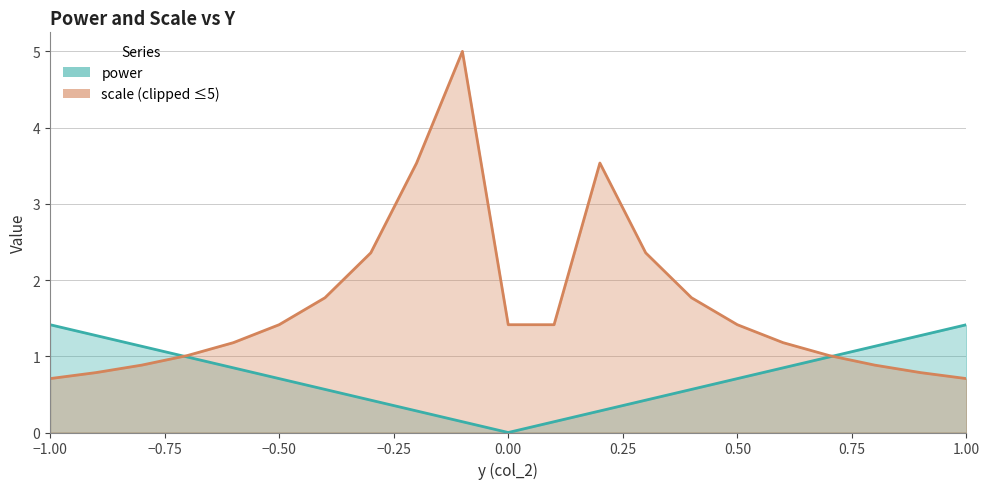

What is the value of the 8th point from the left?

0.4